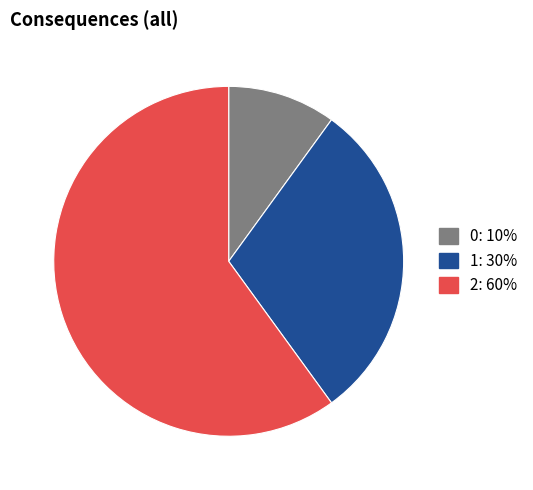

Which has a higher value, 0 or 2?

2